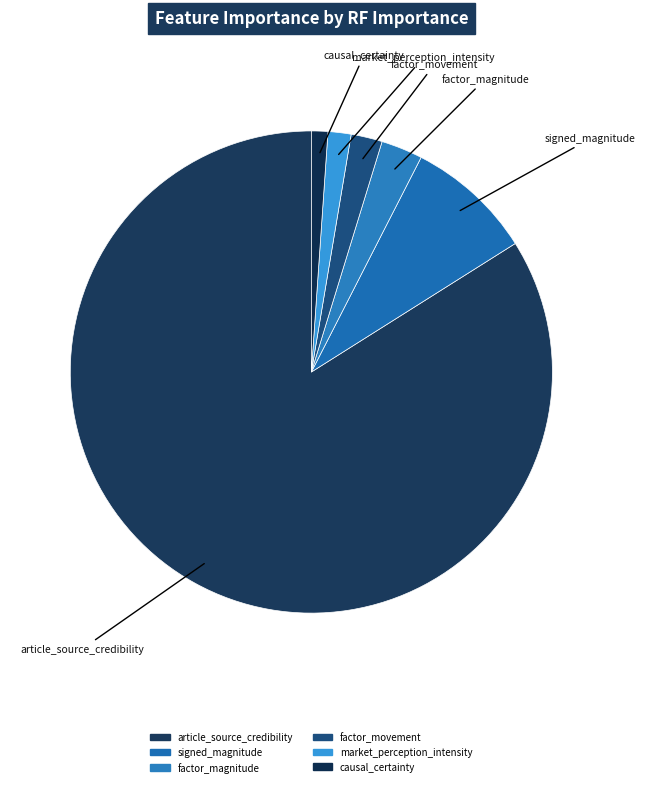

Count the number of slices in the pie.

6